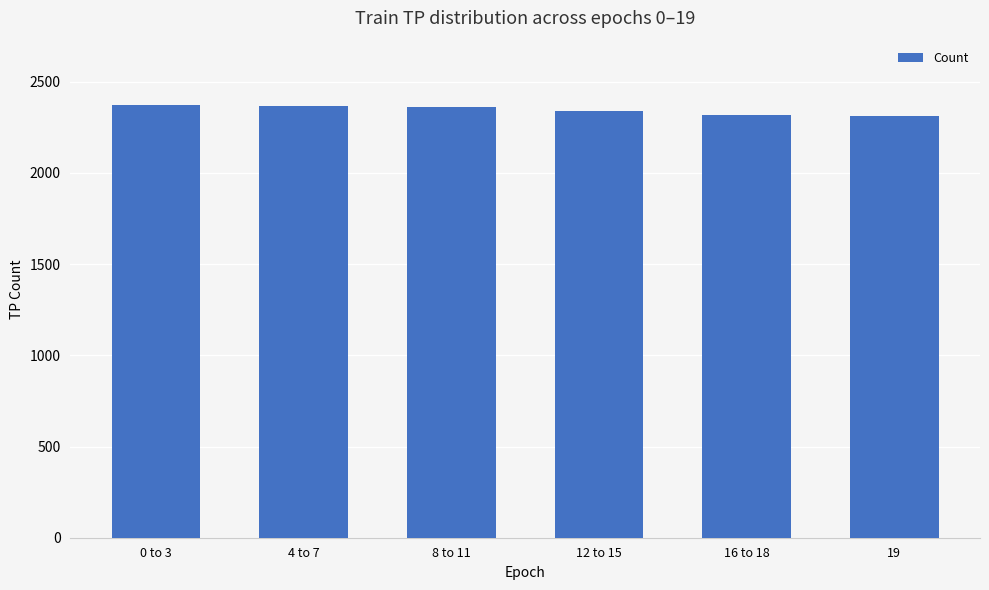

Approximately how many times larger is the value at 0 to 3 compared to 16 to 18?

1.0